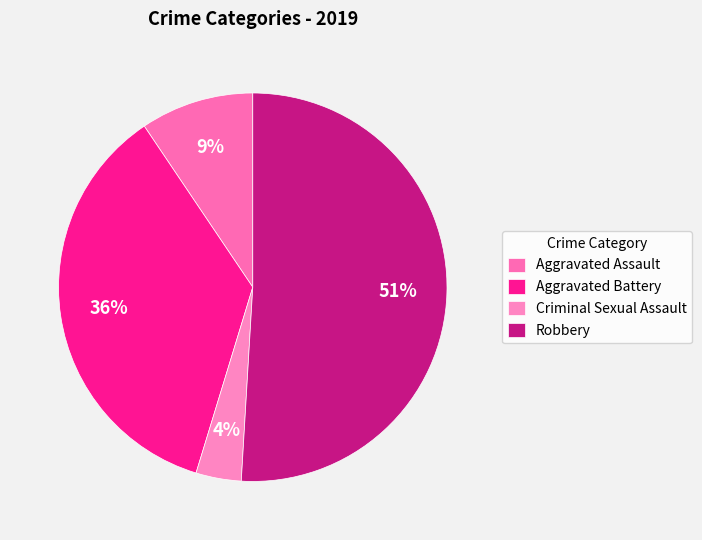

What percentage is NOT represented by Aggravated Assault?

90.6%